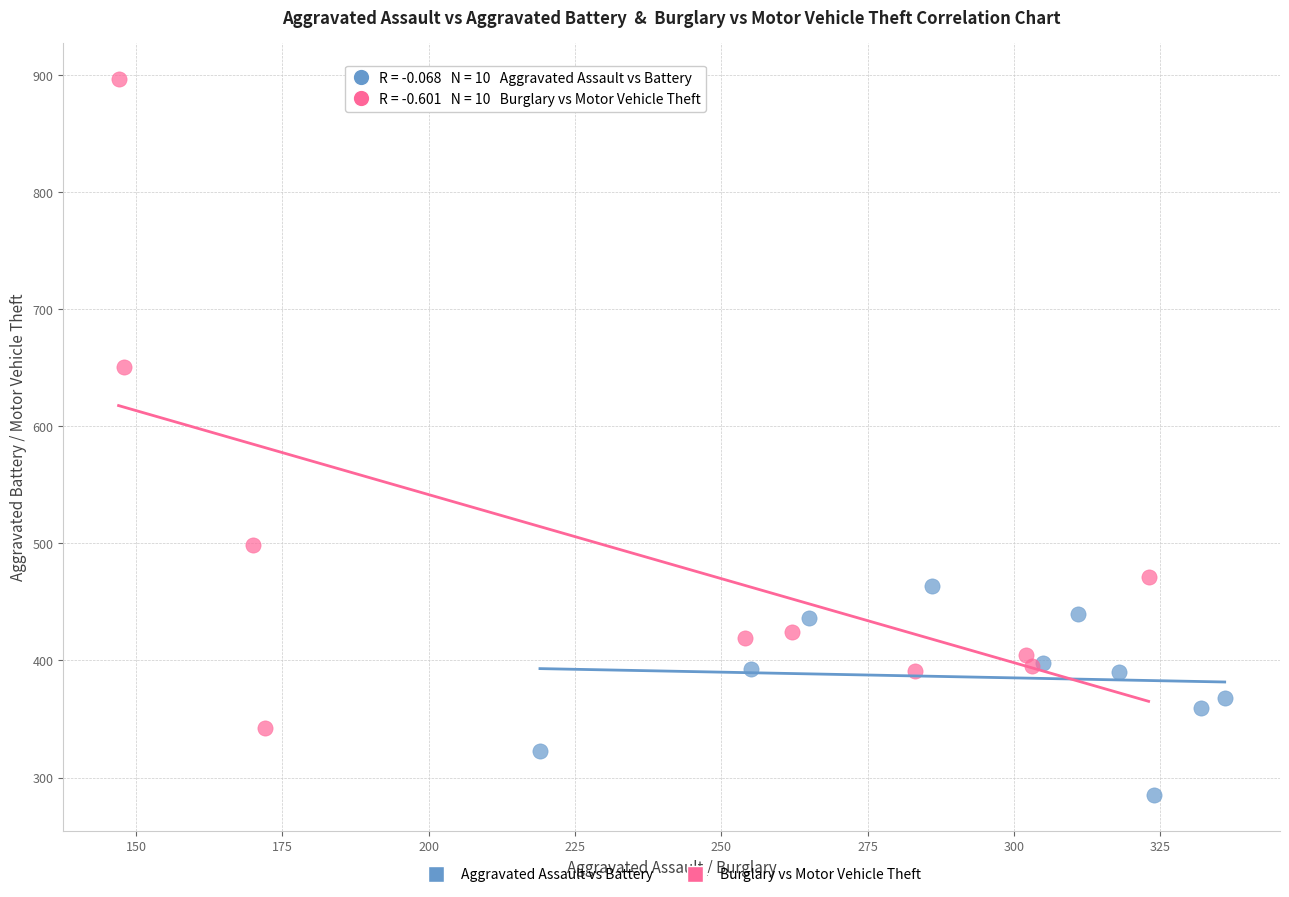

Which series contains the lowest Y value?

Aggravated Assault vs Battery